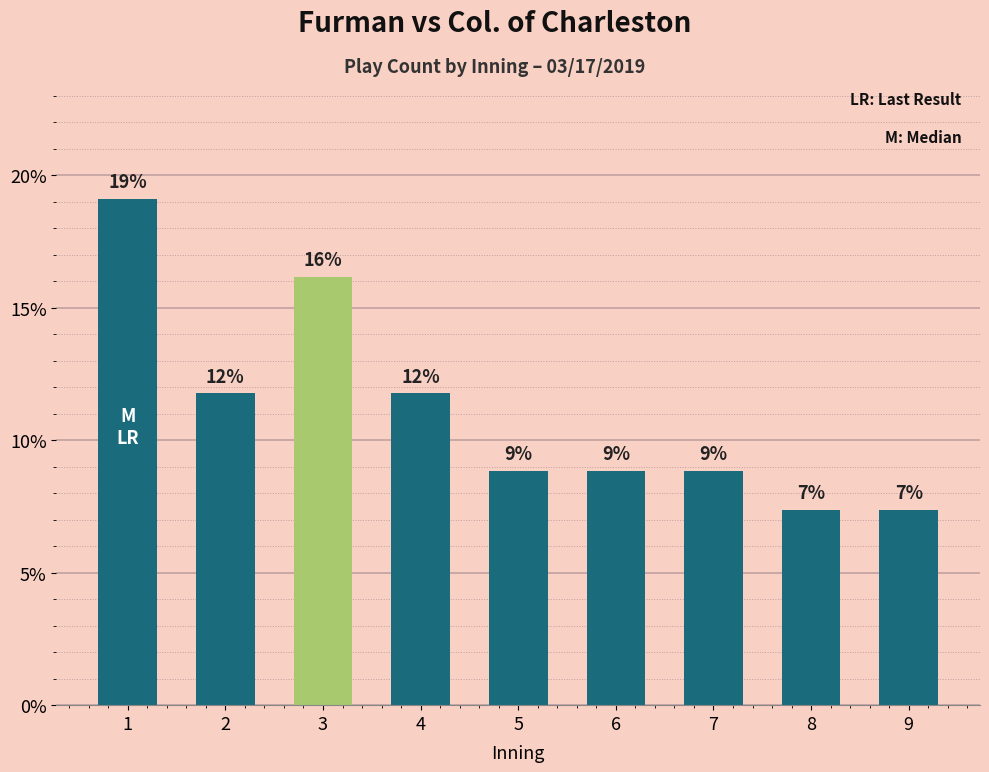

What is the value of the 6th bar from the left?

8.8